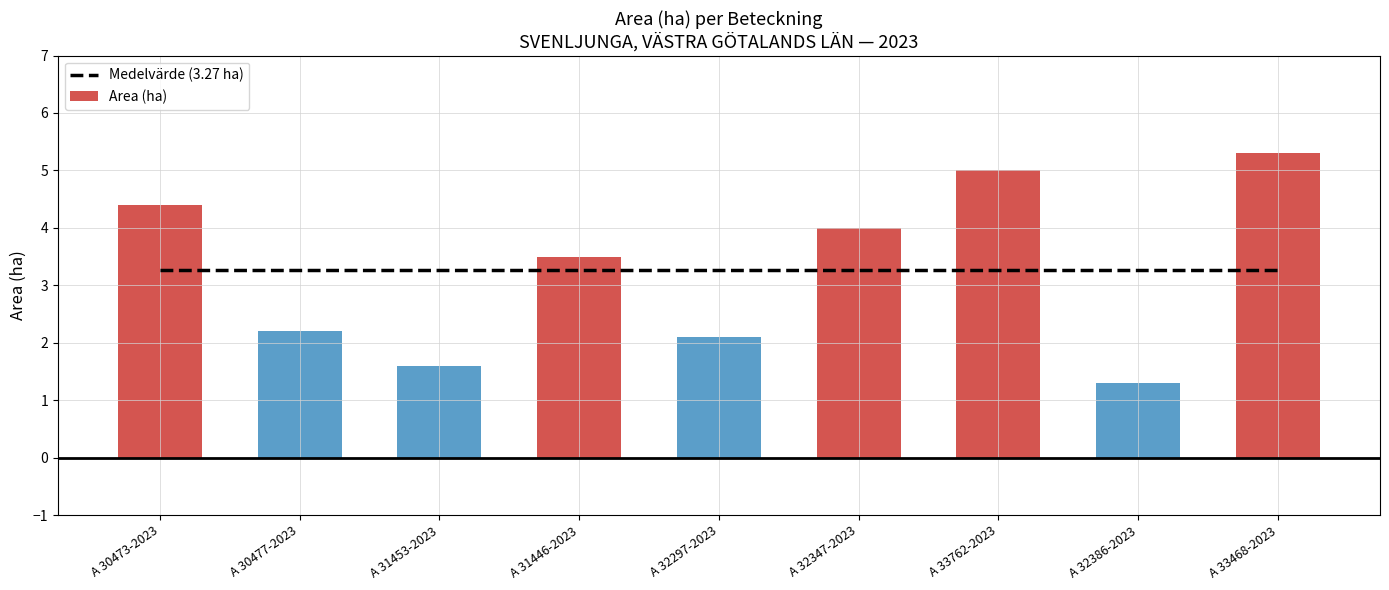

Rank the categories by Medelvärde (3.27 ha) value from highest to lowest.

A 30473-2023, A 30477-2023, A 31453-2023, A 31446-2023, A 32297-2023, A 32347-2023, A 33762-2023, A 32386-2023, A 33468-2023